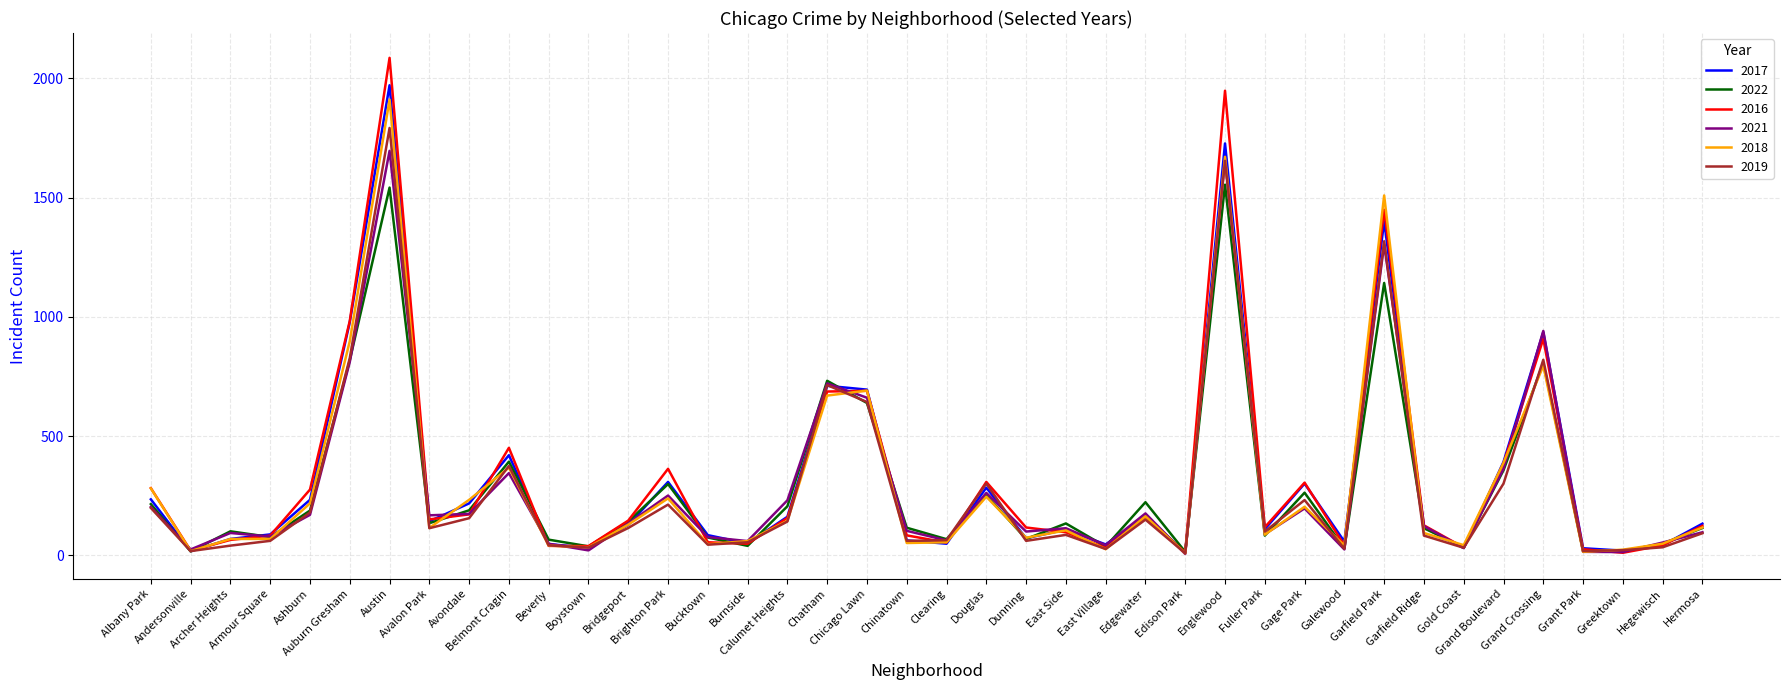

Count the number of categories in the chart.

40